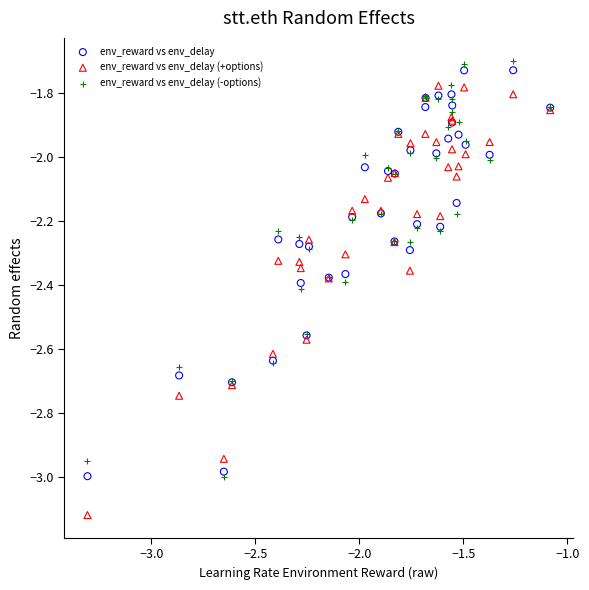

Which series reaches the minimum Y coordinate?

env_reward vs env_delay (+options)